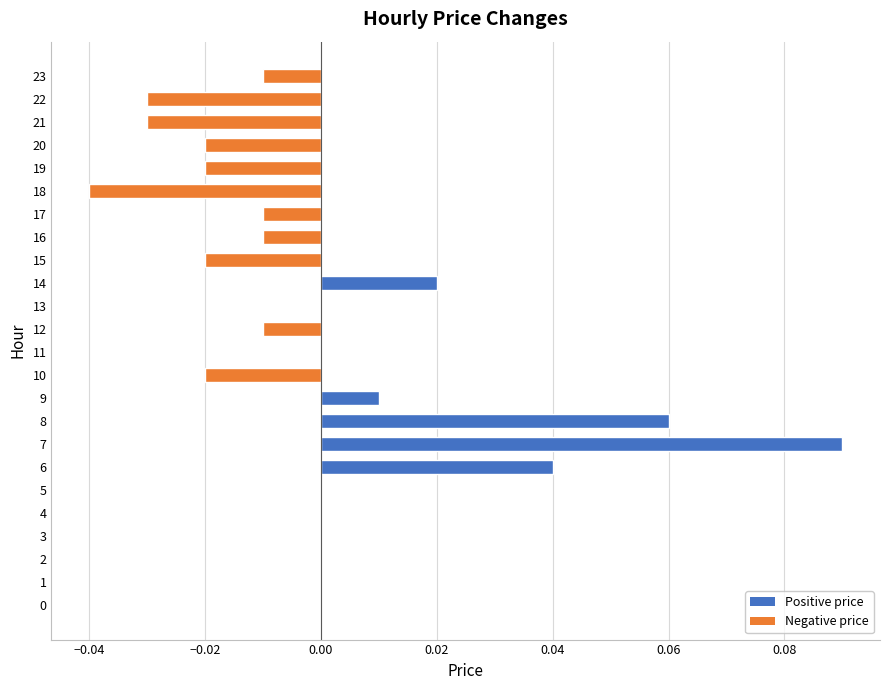

Count the number of data series in this chart.

1